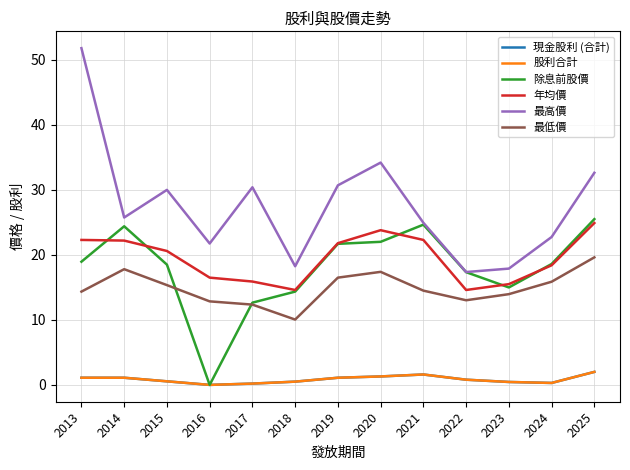

Rank the series by their maximum value, from lowest to highest.

現金股利 (合計), 股利合計, 最低價, 年均價, 除息前股價, 最高價